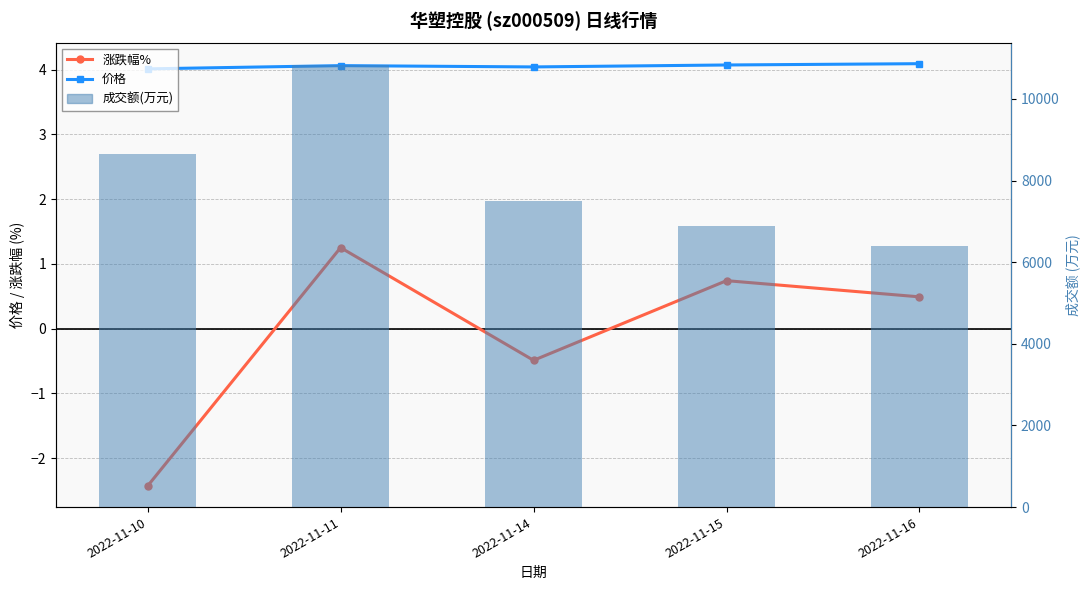

List the series in order of their peak value, lowest first.

涨跌幅%, 价格, 成交额(万元)